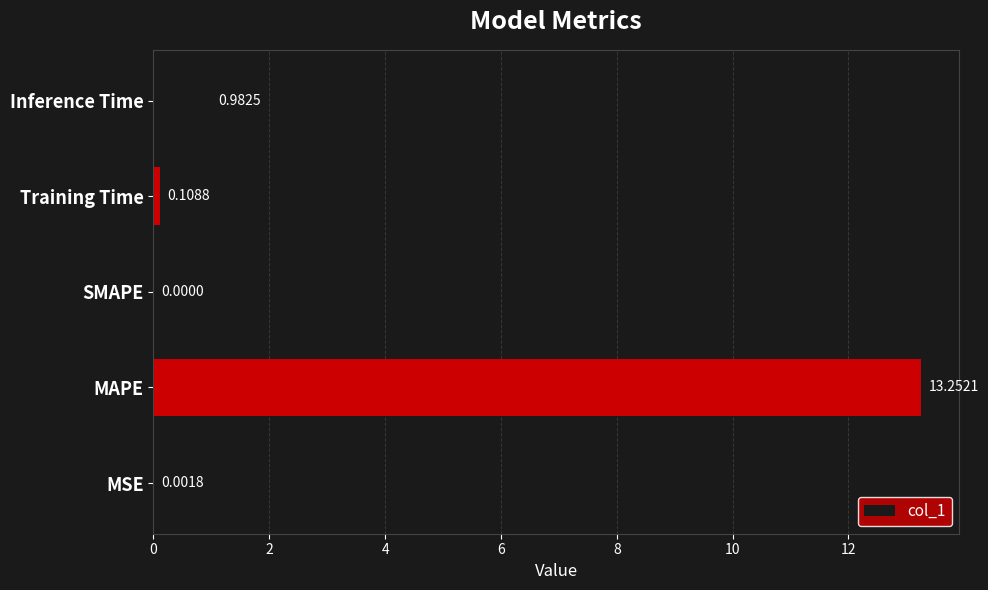

Which category has the highest value across all series?

MAPE